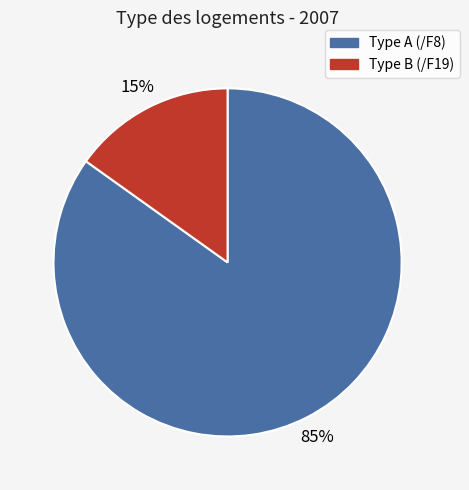

What is the largest slice in the pie chart?

Type A (/F8)